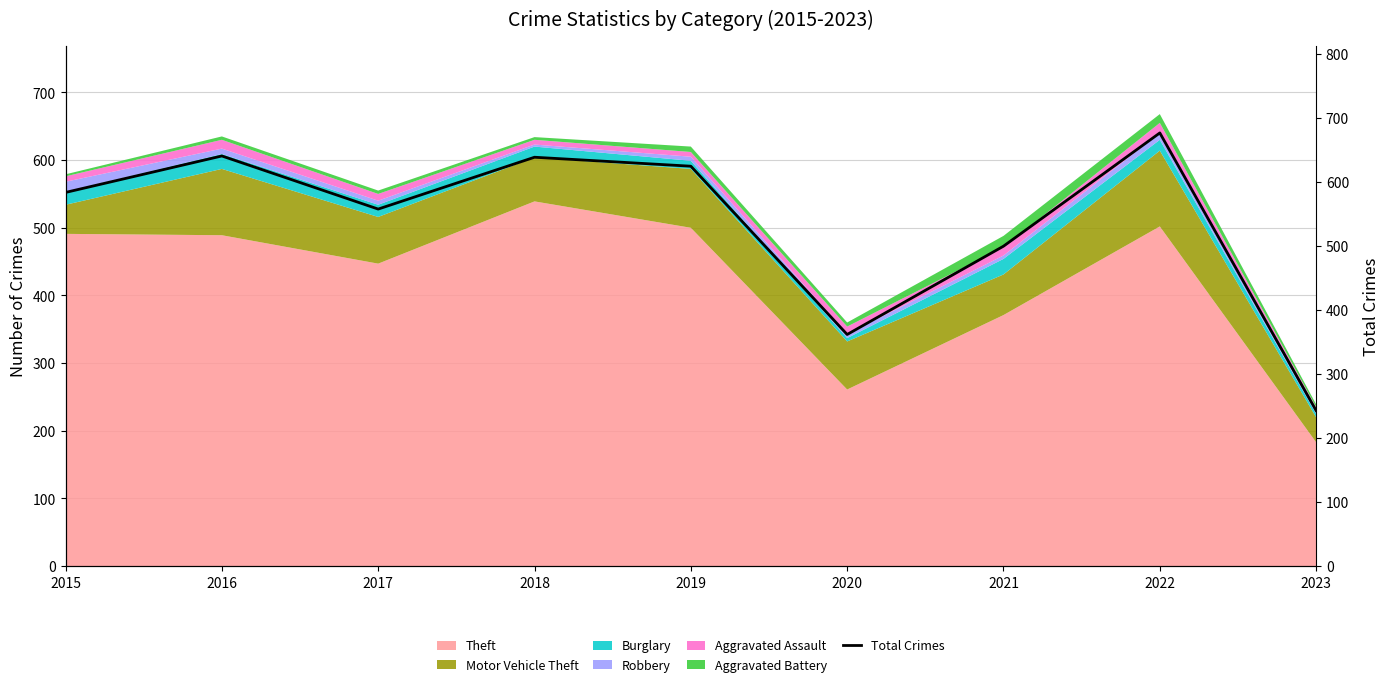

The chart shows a value of 243 at 2023. True or false?

True